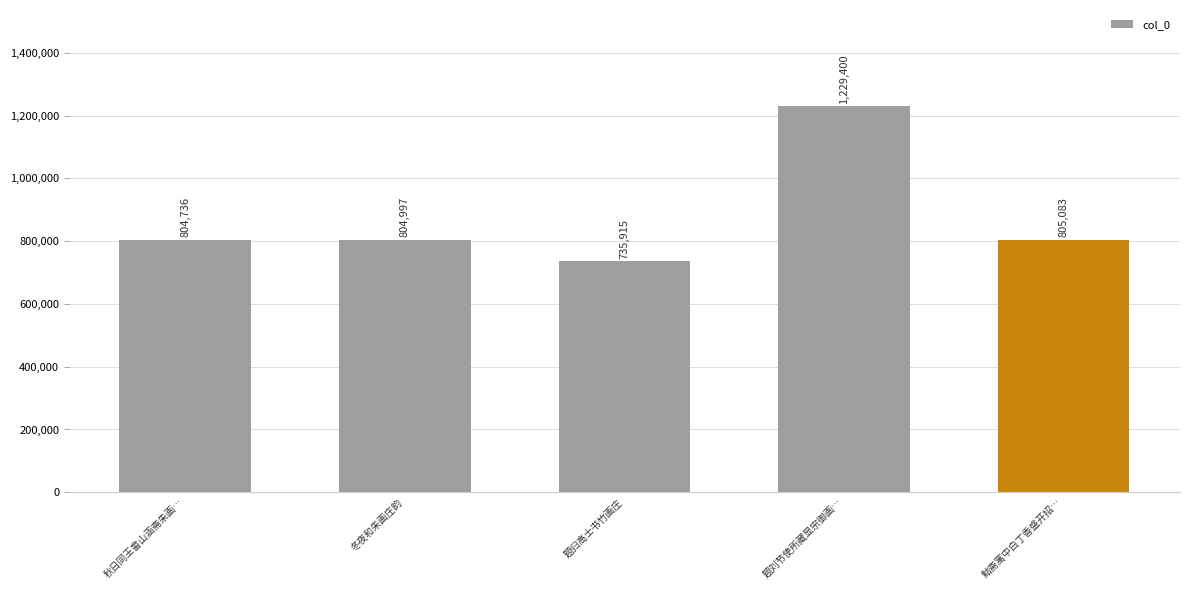

At which label is the value closest to 982657?

鮕斋寓中白丁香盛开招…